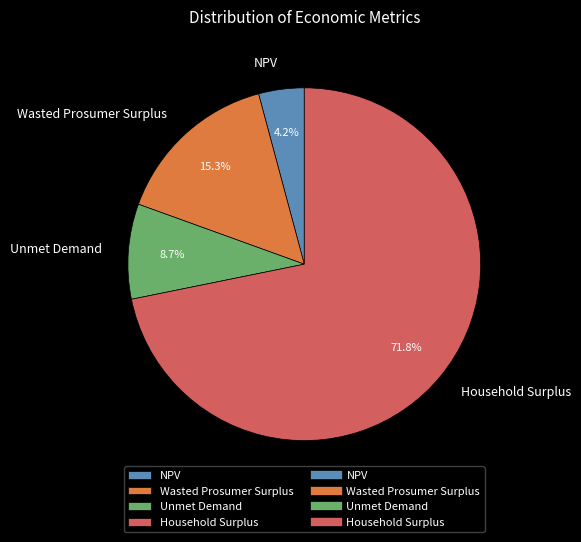

What is the ratio of the value at NPV to the value at Unmet Demand?

0.5